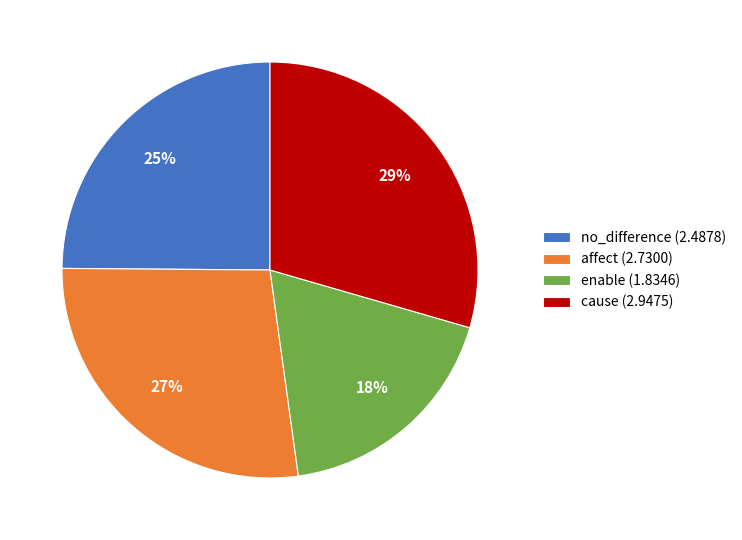

Does affect represent more than half of the total?

No